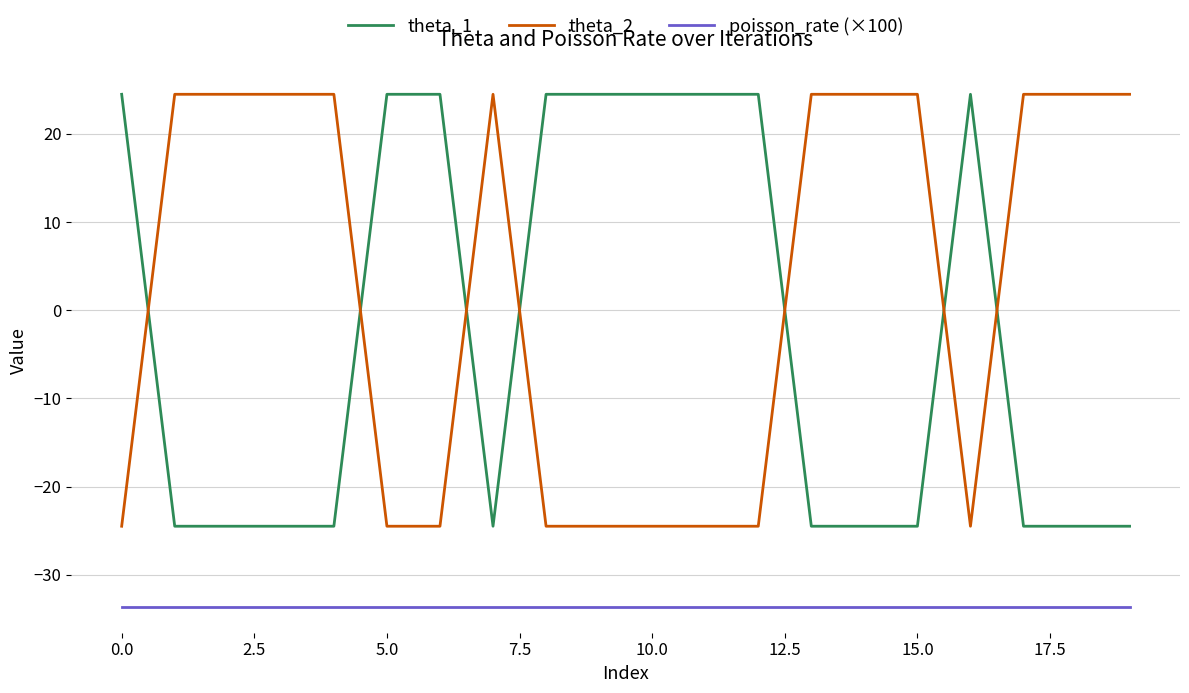

Which series has the largest total across all categories?

theta_2